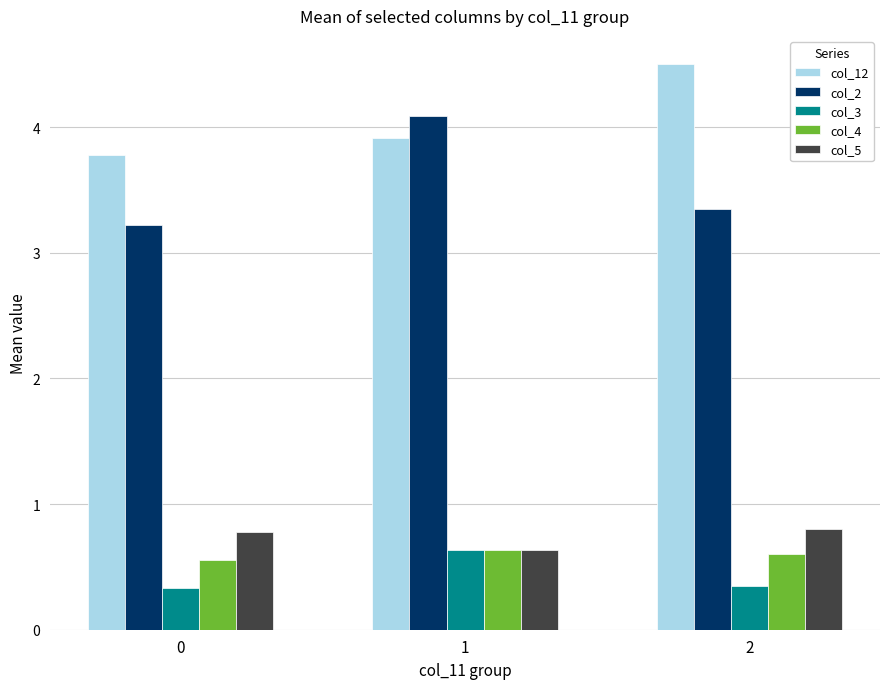

At which label is col_5 closest to 0?

1